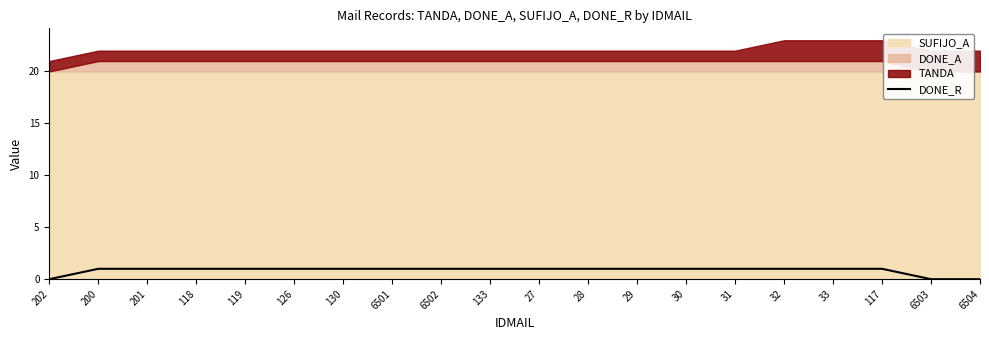

Between 202 and 29, which is larger?

29